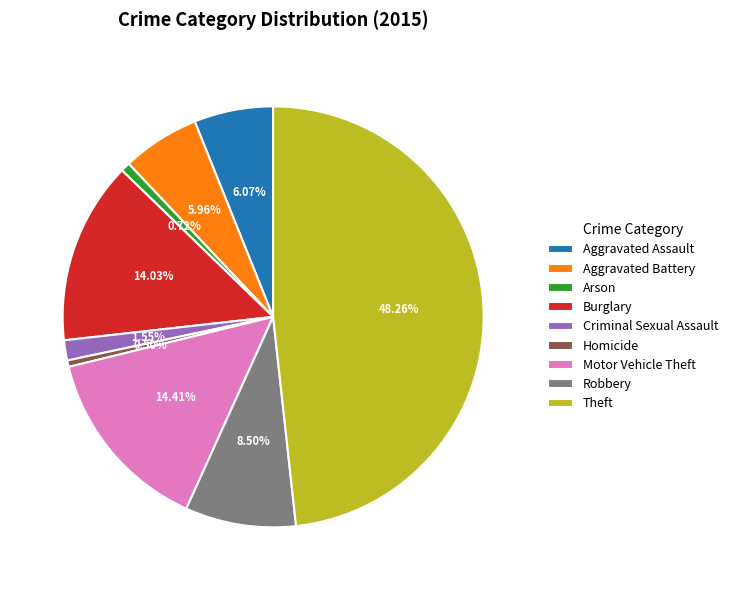

True or false: Criminal Sexual Assault accounts for 11% of the total.

False